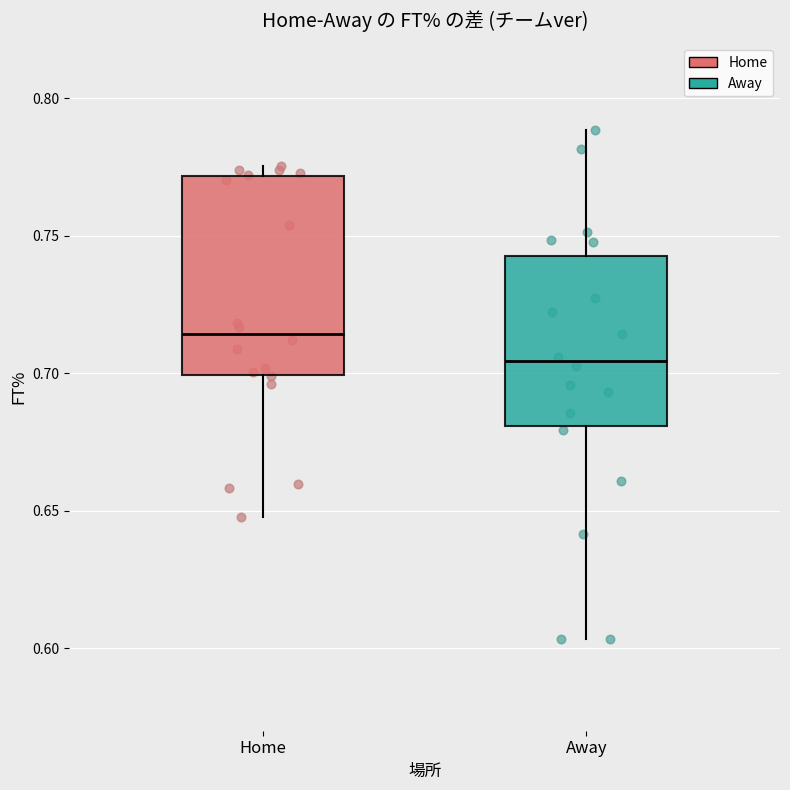

Reading left to right, read every box against the y-axis: the position of its median line, the range the box covers, and the ends of its whiskers. The values are not printed on the chart, so give them approximately, as read against the axis.

Home: median 0.715, box 0.700 to 0.770, whiskers 0.650 to 0.775
Away: median 0.705, box 0.680 to 0.745, whiskers 0.605 to 0.790